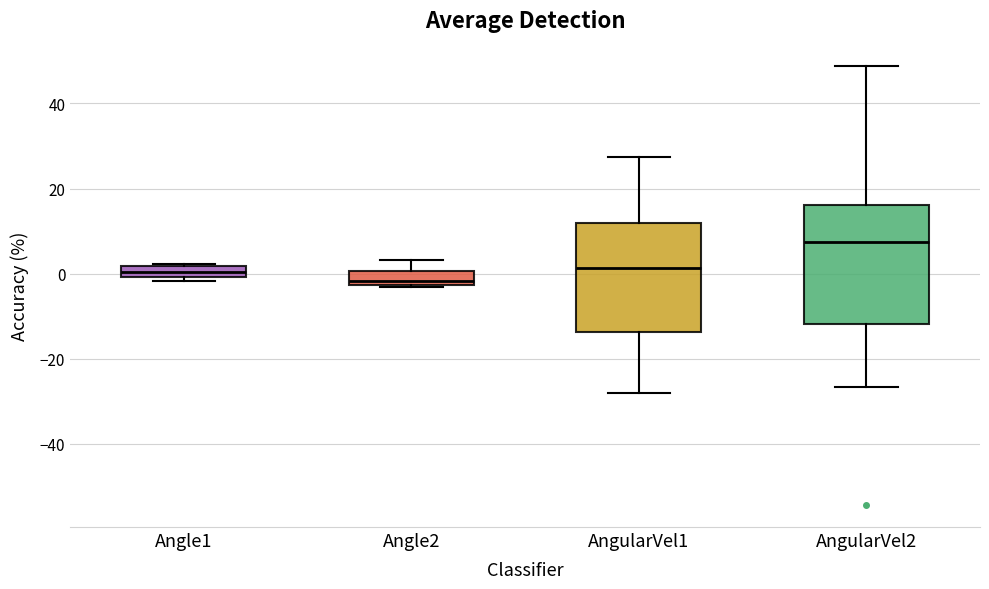

Which box is the tallest, from its lower edge to its upper edge?

AngularVel2